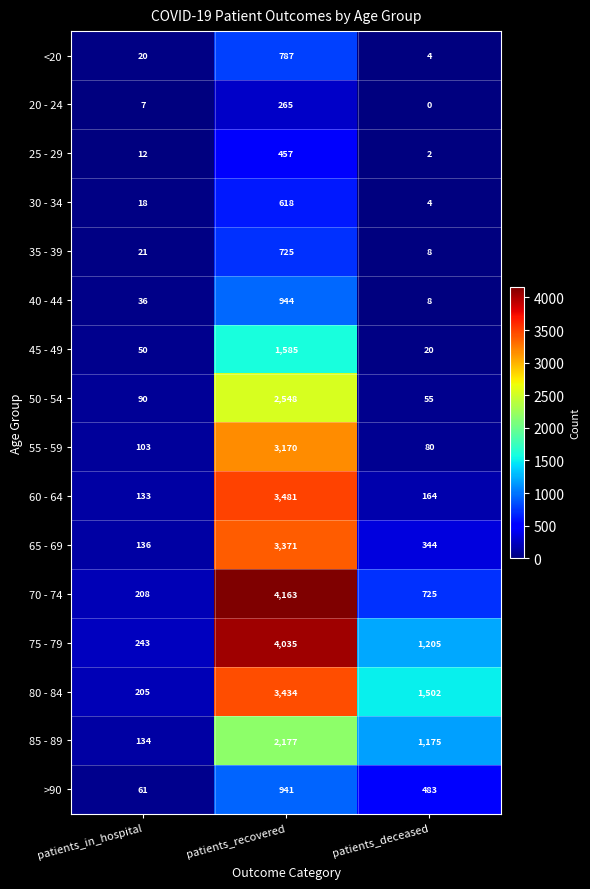

Rank the series by their maximum value, from highest to lowest.

70 - 74, 75 - 79, 60 - 64, 80 - 84, 65 - 69, 55 - 59, 50 - 54, 85 - 89, 45 - 49, 40 - 44, >90, <20, 35 - 39, 30 - 34, 25 - 29, 20 - 24